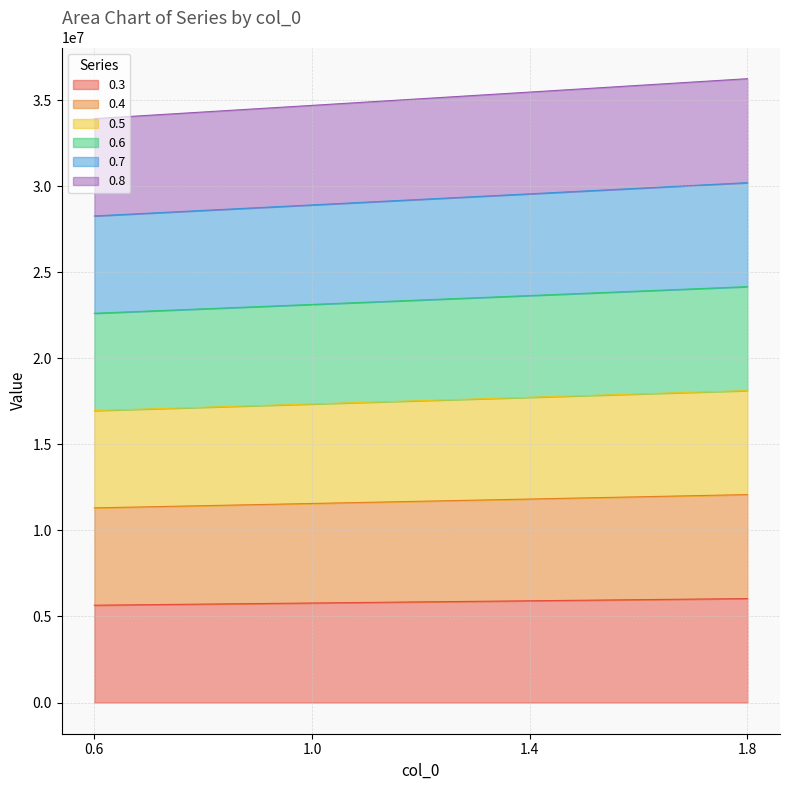

What is the highest value of the 0.3 series?

6042039.8